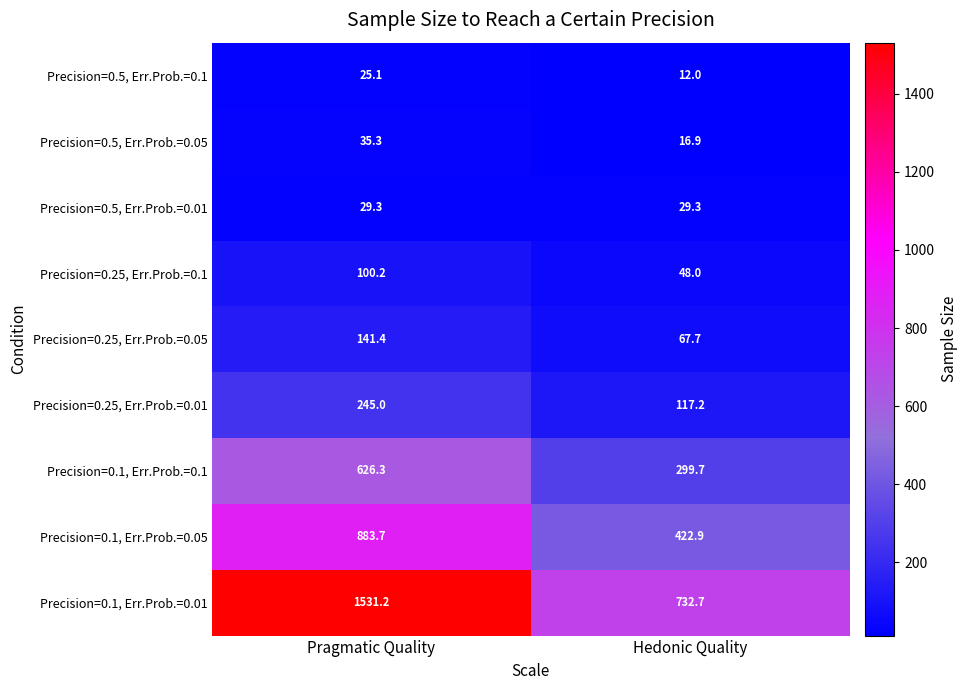

Reading left to right, extract all data points from this chart.

Precision=0.5, Err.Prob.=0.1: Pragmatic Quality=25.1	Hedonic Quality=12.0
Precision=0.5, Err.Prob.=0.05: Pragmatic Quality=35.3	Hedonic Quality=16.9
Precision=0.5, Err.Prob.=0.01: Pragmatic Quality=29.3	Hedonic Quality=29.3
Precision=0.25, Err.Prob.=0.1: Pragmatic Quality=100.2	Hedonic Quality=48.0
Precision=0.25, Err.Prob.=0.05: Pragmatic Quality=141.4	Hedonic Quality=67.7
Precision=0.25, Err.Prob.=0.01: Pragmatic Quality=245.0	Hedonic Quality=117.2
Precision=0.1, Err.Prob.=0.1: Pragmatic Quality=626.3	Hedonic Quality=299.7
Precision=0.1, Err.Prob.=0.05: Pragmatic Quality=883.7	Hedonic Quality=422.9
Precision=0.1, Err.Prob.=0.01: Pragmatic Quality=1531.2	Hedonic Quality=732.7